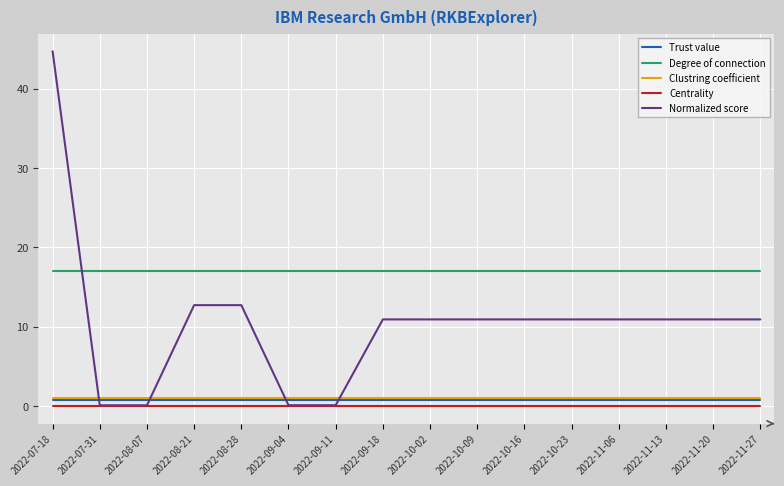

Does the chart have visible grid lines?

Yes